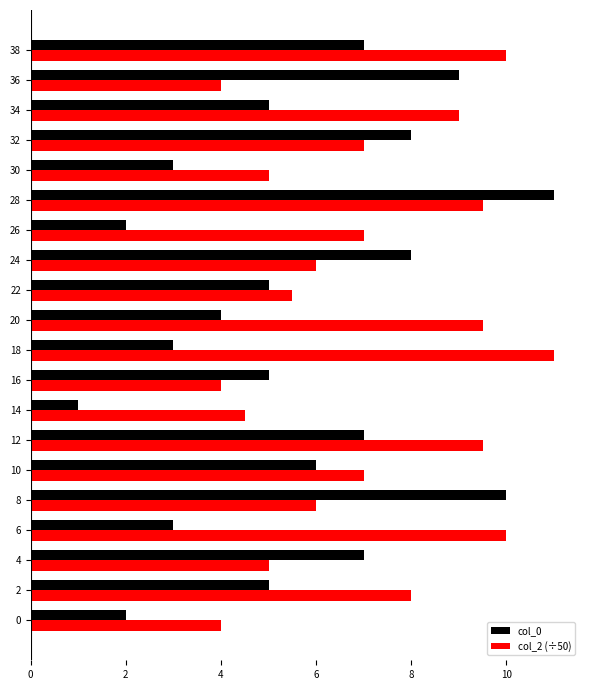

What is the difference between the second highest and minimum values in the col_2 (÷50) series?

6.0